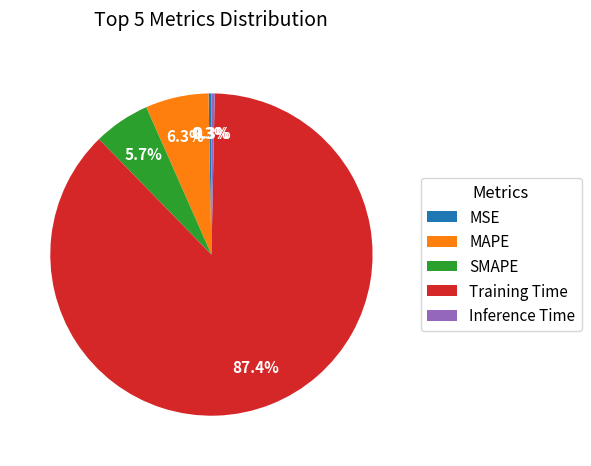

How many segments does this pie chart have?

5